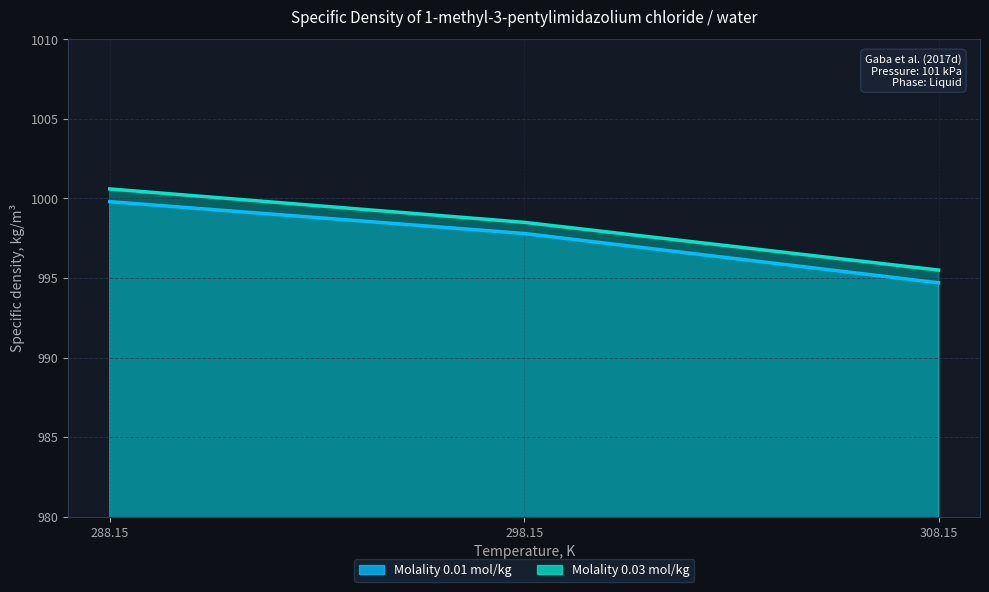

List the labels in order of Molality 0.01 mol/kg value, smallest first.

308.15, 298.15, 288.15